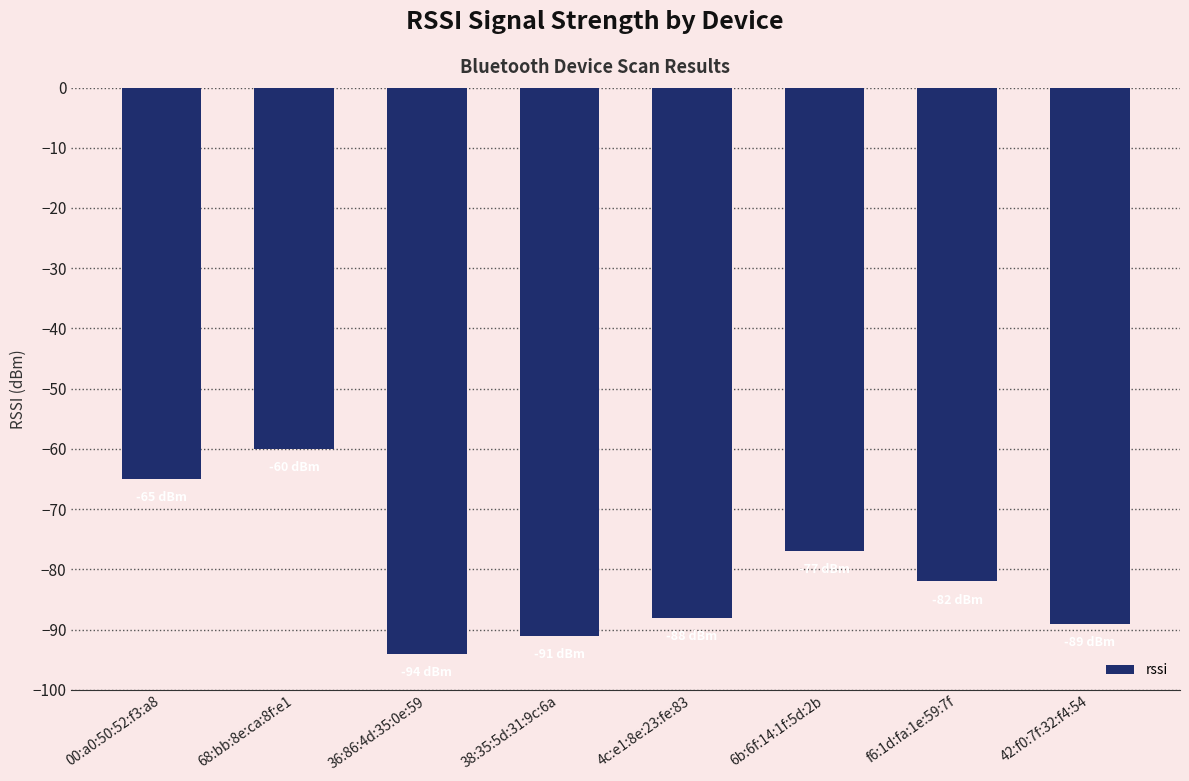

What is the difference between the maximum and minimum values?

34